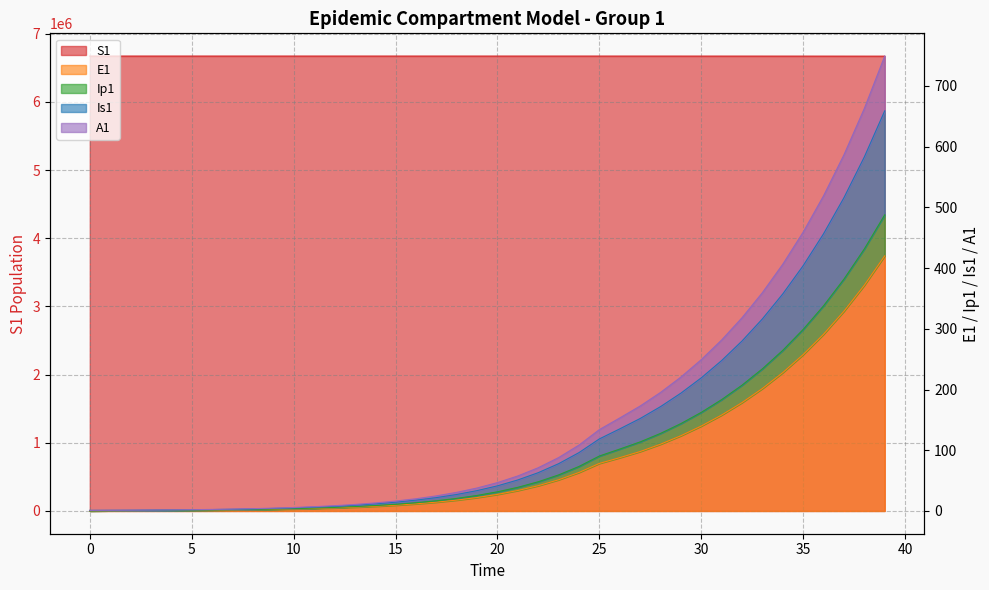

True or false: A1 and Is1 intersect in this chart.

False